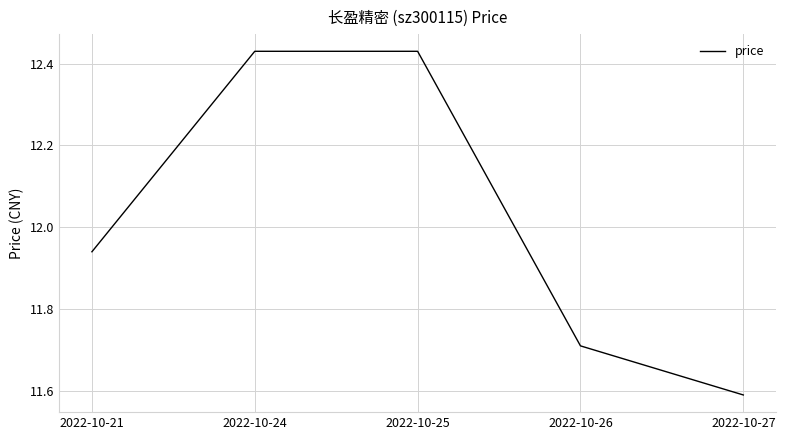

Which label corresponds to the smallest value in the chart?

2022-10-27